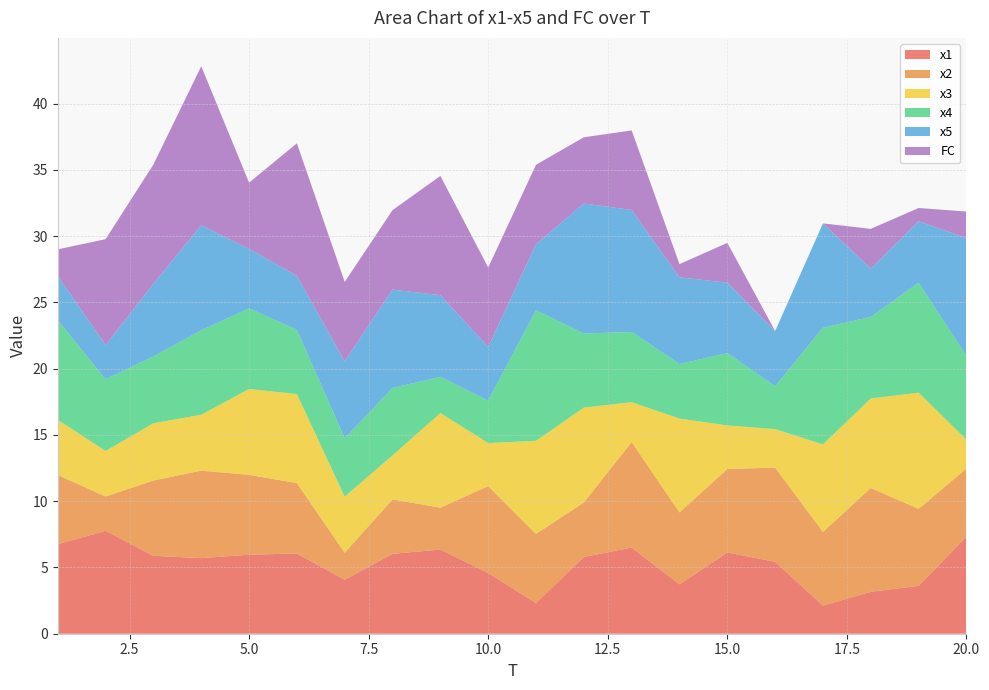

Reading right to left, transcribe all the data shown in this chart.

x1: 20=7.3	19=3.6	18=3.2	17=2.1	16=5.4	15=6.1	14=3.7	13=6.5	12=5.8	11=2.3	10=4.6	9=6.4	8=6.0	7=4.1	6=6.1	5=6.0	4=5.7	3=5.9	2=7.8	1=6.8
x2: 20=5.1	19=5.8	18=7.8	17=5.6	16=7.1	15=6.3	14=5.4	13=8.0	12=4.1	11=5.2	10=6.6	9=3.2	8=4.1	7=2.0	6=5.3	5=6.0	4=6.6	3=5.7	2=2.6	1=5.2
x3: 20=2.2	19=8.8	18=6.8	17=6.6	16=2.9	15=3.3	14=7.1	13=3.0	12=7.2	11=7.0	10=3.3	9=7.1	8=3.3	7=4.2	6=6.7	5=6.5	4=4.2	3=4.3	2=3.4	1=4.2
x4: 20=6.3	19=8.3	18=6.2	17=8.8	16=3.2	15=5.5	14=4.1	13=5.3	12=5.6	11=9.9	10=3.2	9=2.7	8=5.1	7=4.4	6=4.8	5=6.1	4=6.4	3=5.0	2=5.4	1=7.5
x5: 20=8.9	19=4.6	18=3.6	17=7.9	16=4.2	15=5.3	14=6.5	13=9.2	12=9.8	11=5.0	10=4.1	9=6.2	8=7.4	7=5.8	6=4.1	5=4.5	4=7.9	3=5.5	2=2.6	1=3.3
FC: 20=2.0	19=1.0	18=3.0	17=0.0	16=0.0	15=3.0	14=1.0	13=6.0	12=5.0	11=6.0	10=6.0	9=9.0	8=6.0	7=6.0	6=10.0	5=5.0	4=12.0	3=9.0	2=8.0	1=2.0